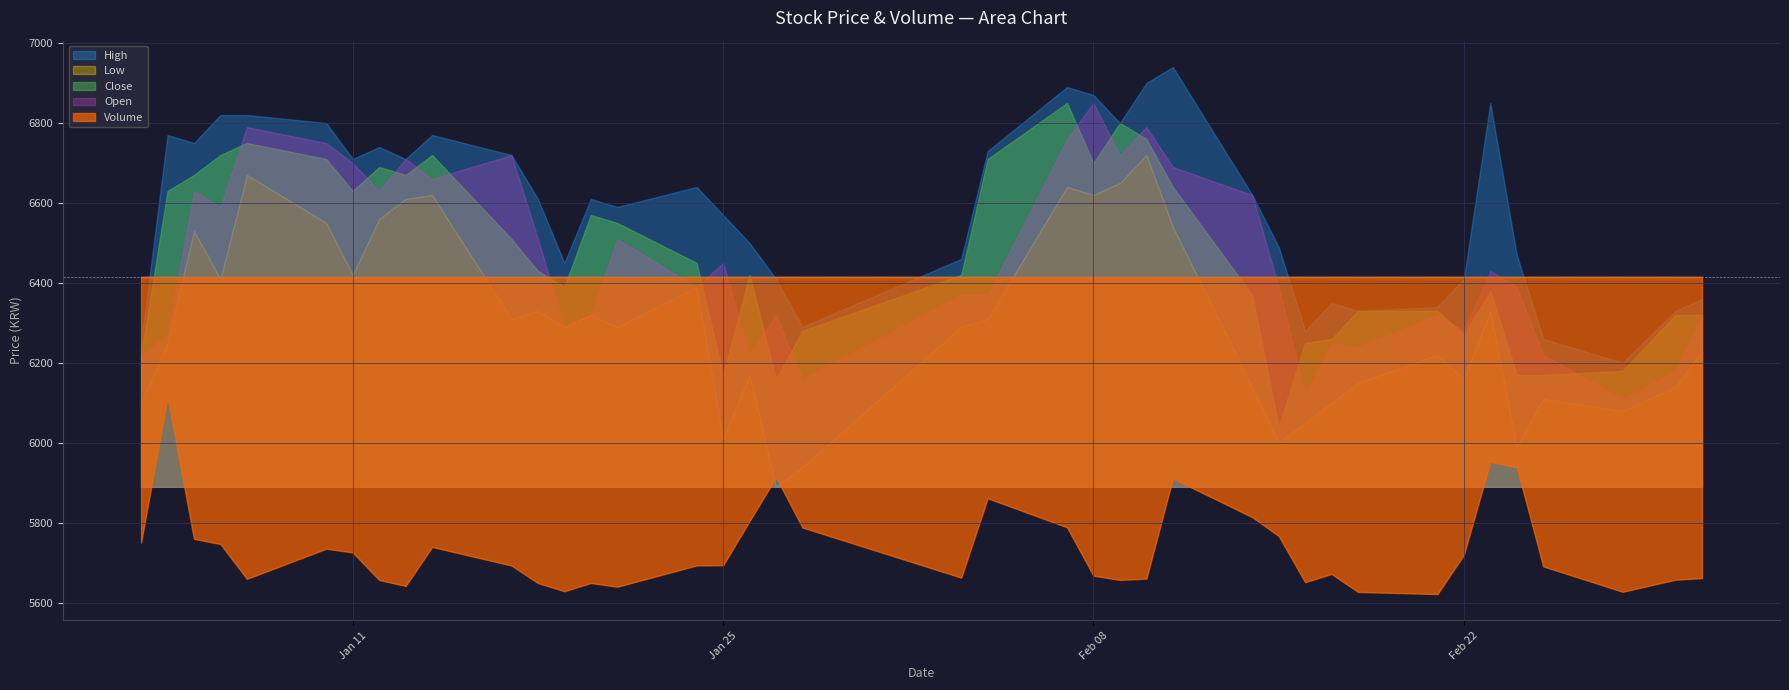

How many values in the Close series are below 6430?

20